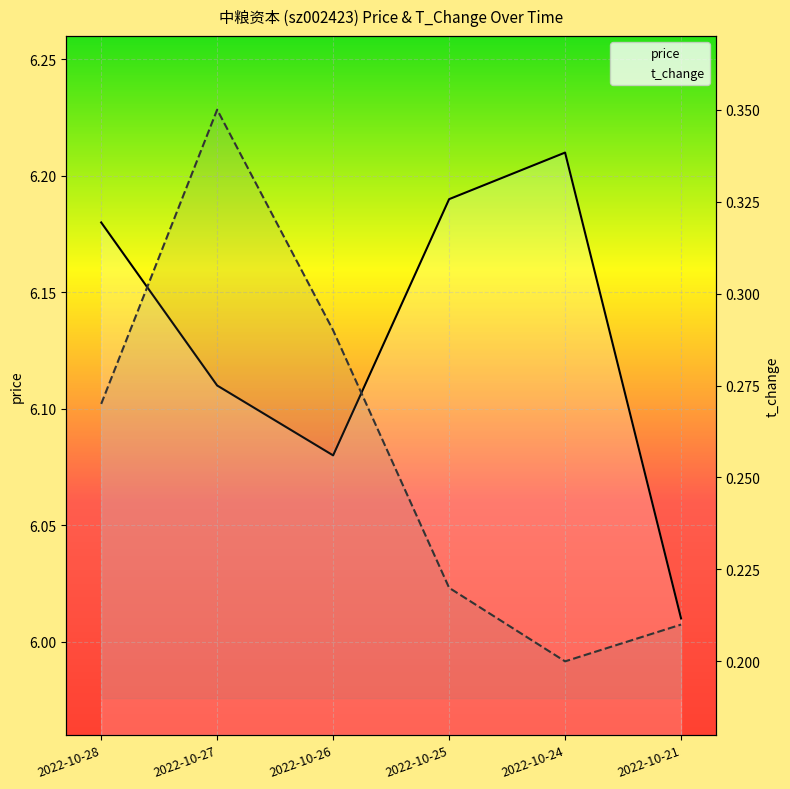

How many data points does each series have?

6